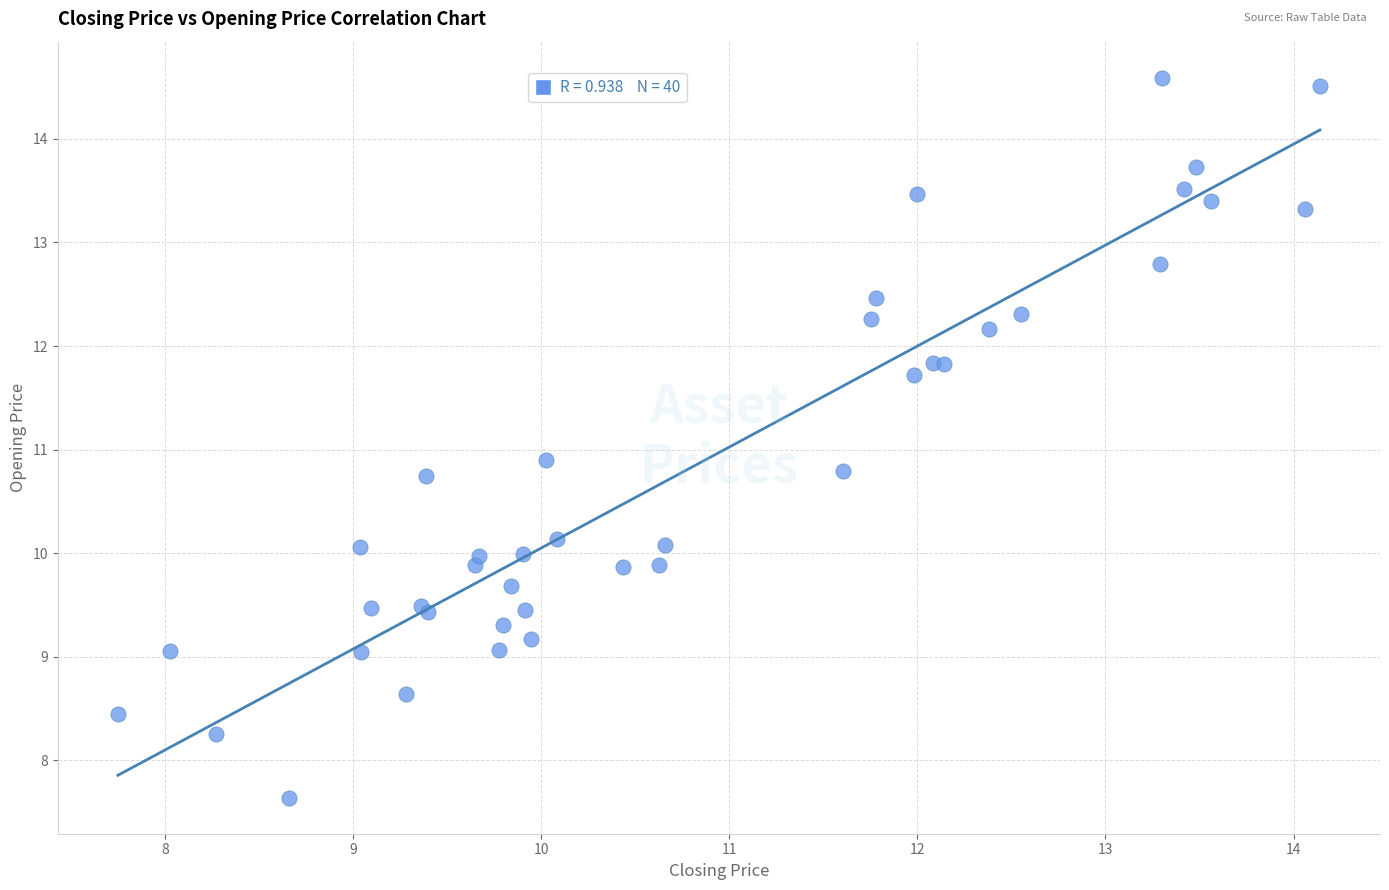

What Y value in the scatter plot is closest to 11?

10.9